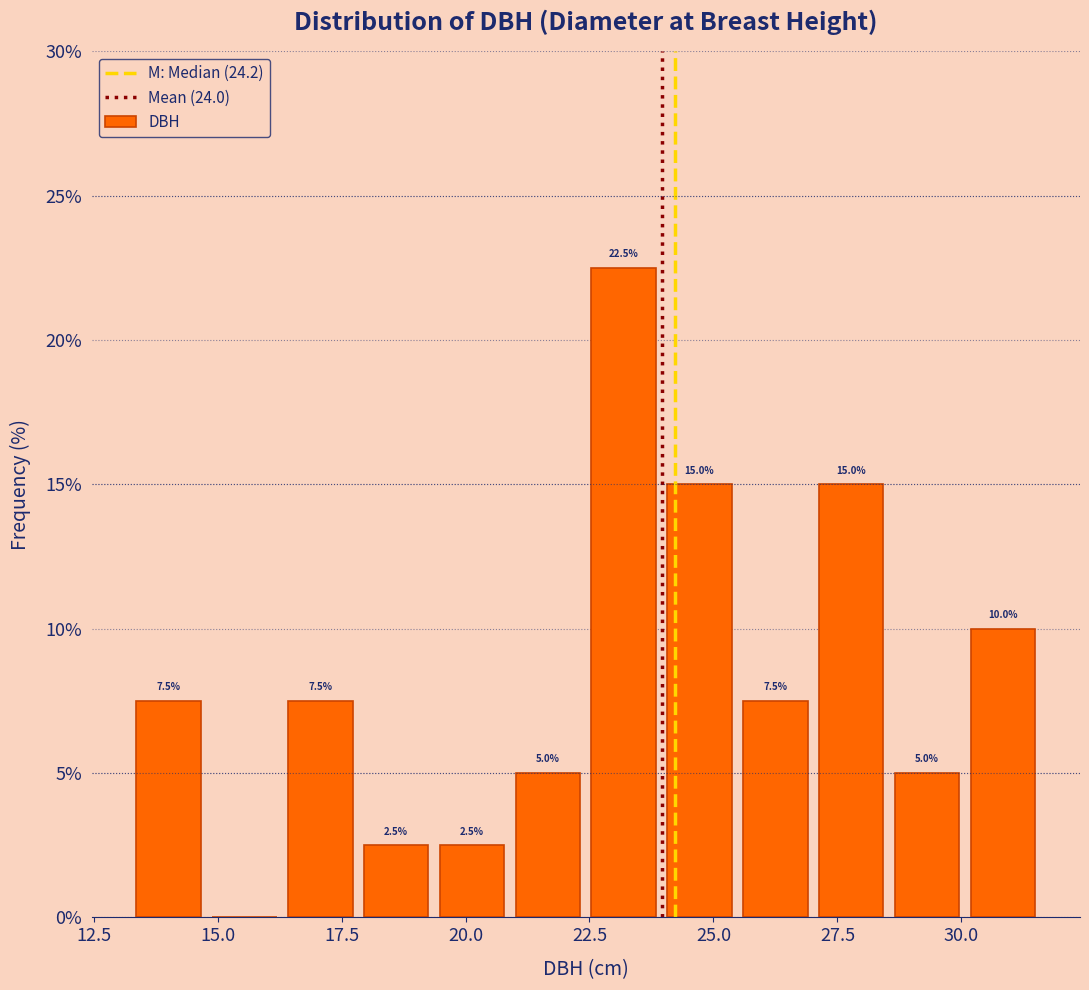

Read against the x-axis, roughly where is the centre of the tallest bar?

23.0